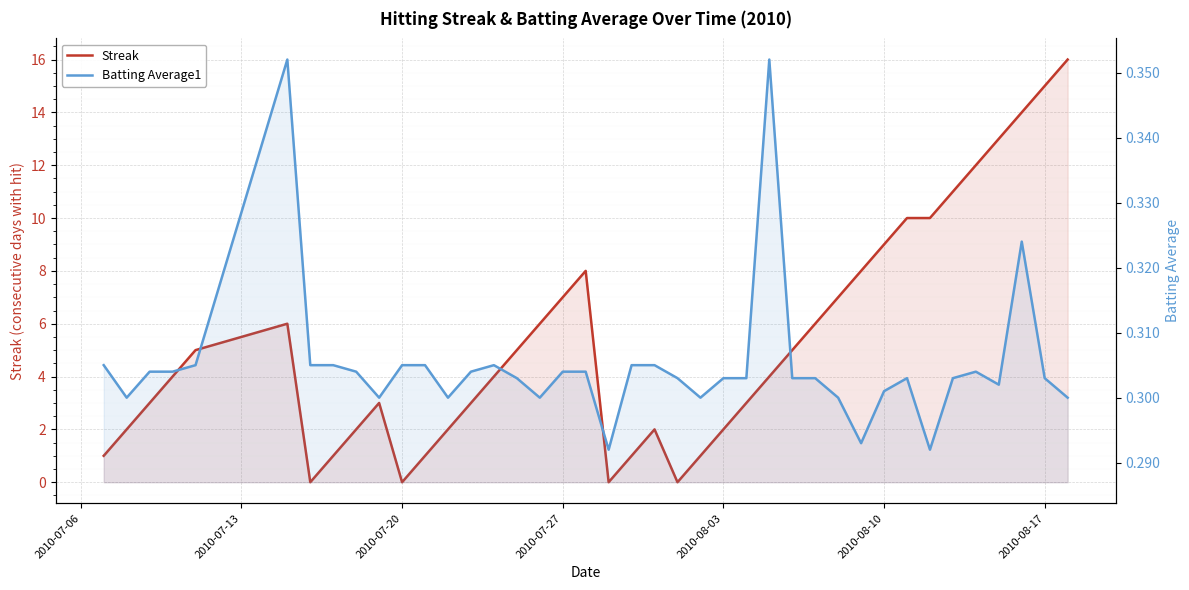

True or false: Streak and Batting Average1 intersect in this chart.

True